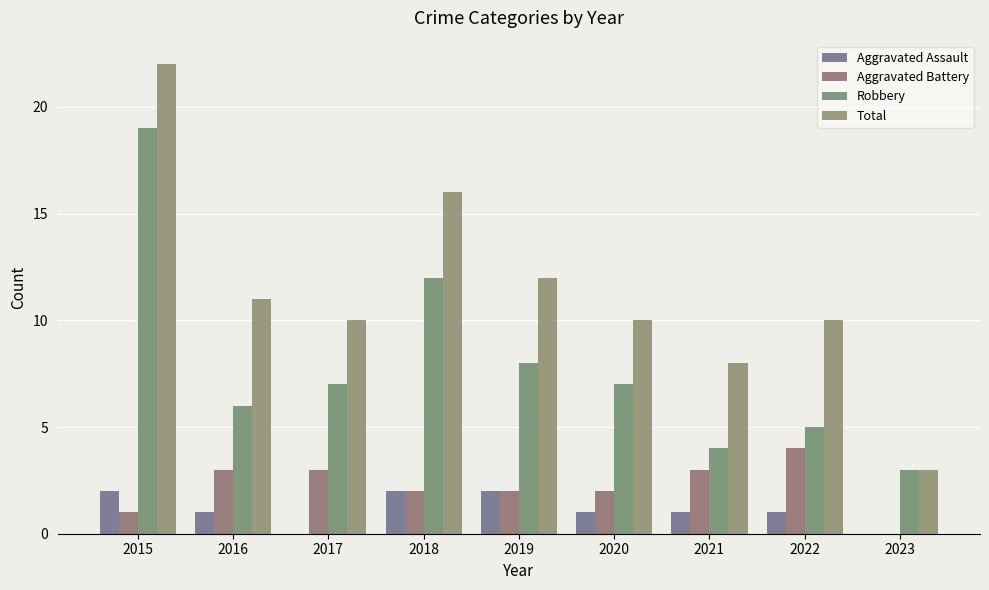

Rank the categories by Total value from lowest to highest.

2023, 2021, 2017, 2020, 2022, 2016, 2019, 2018, 2015